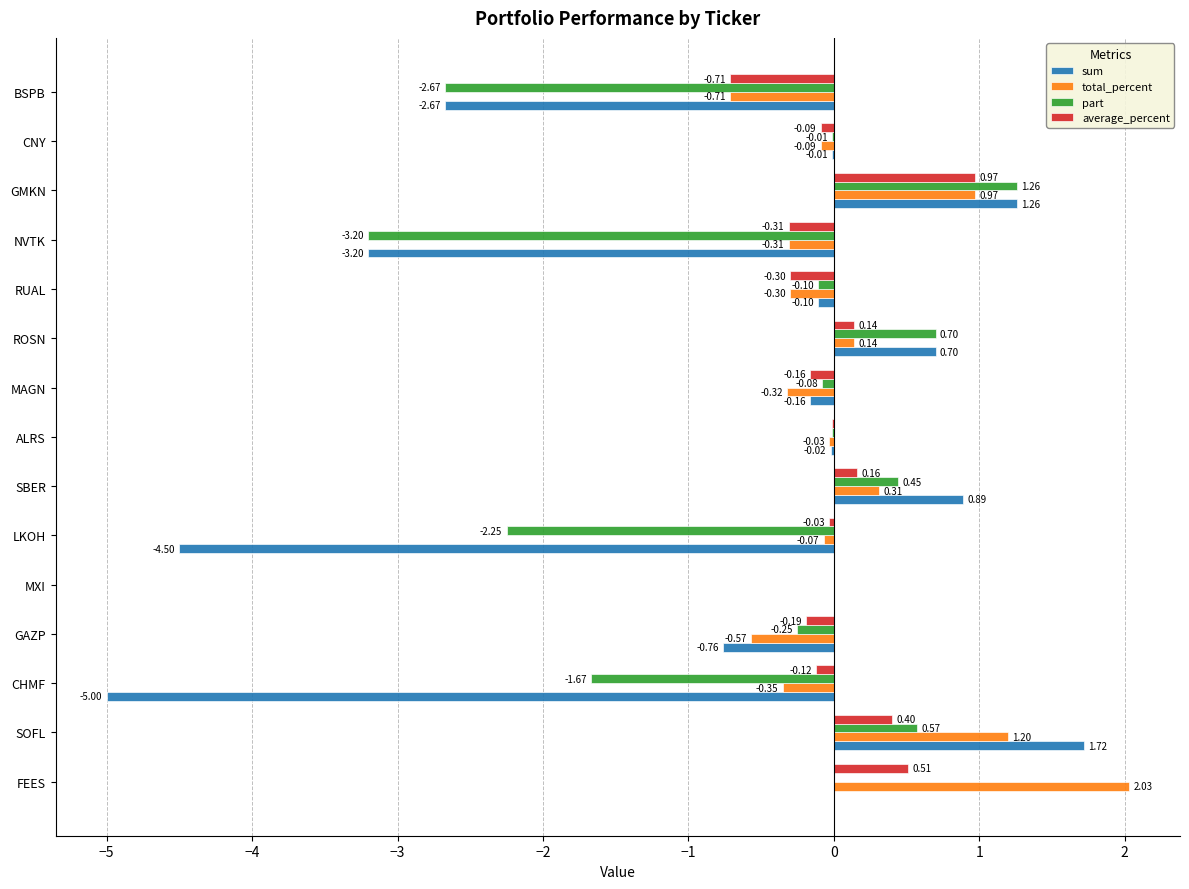

Which series changed the most between GAZP and RUAL?

sum